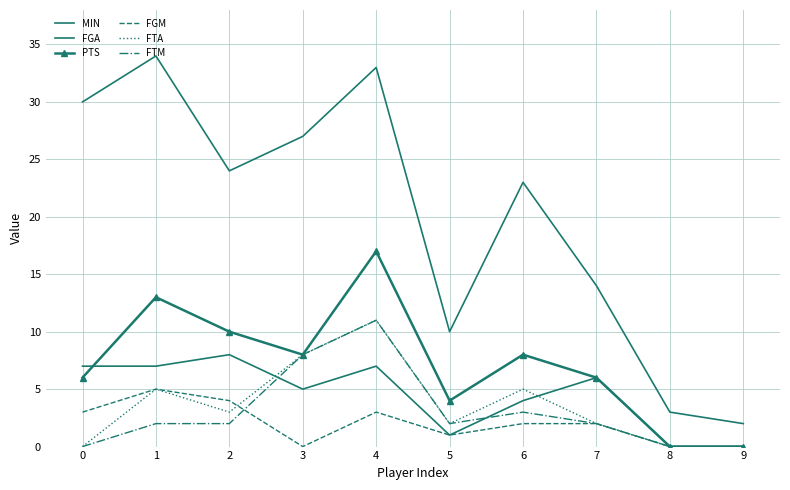

Rank the series by their maximum value, from highest to lowest.

MIN, PTS, FTA, FTM, FGA, FGM